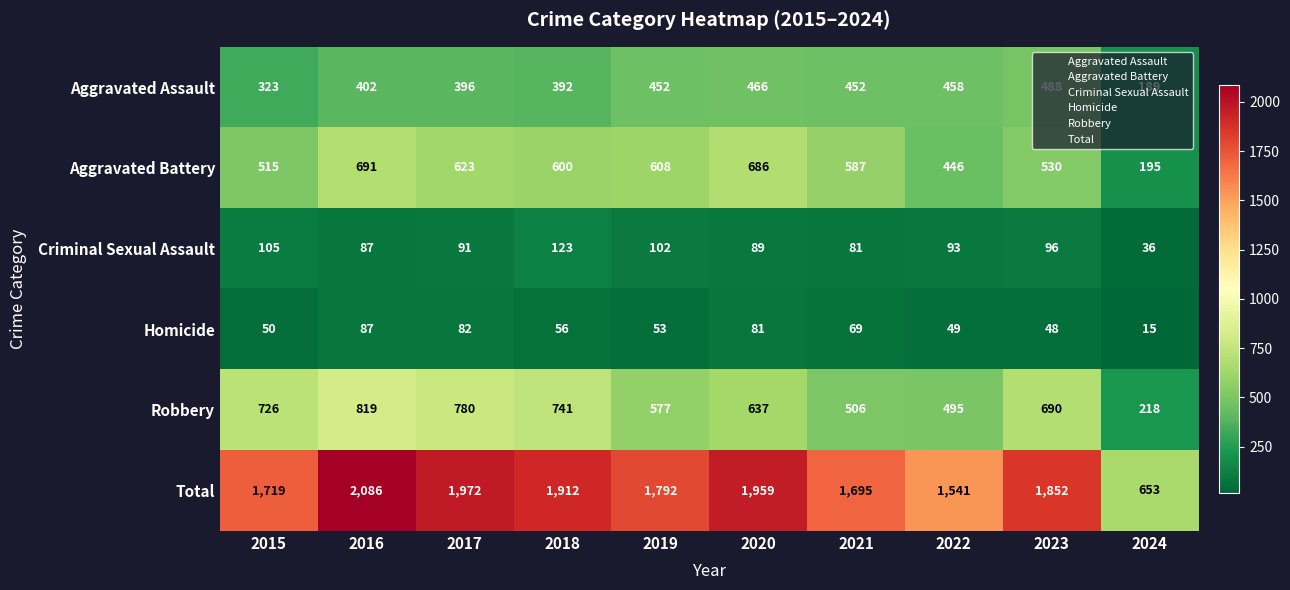

Which series has the largest total across all categories?

Total